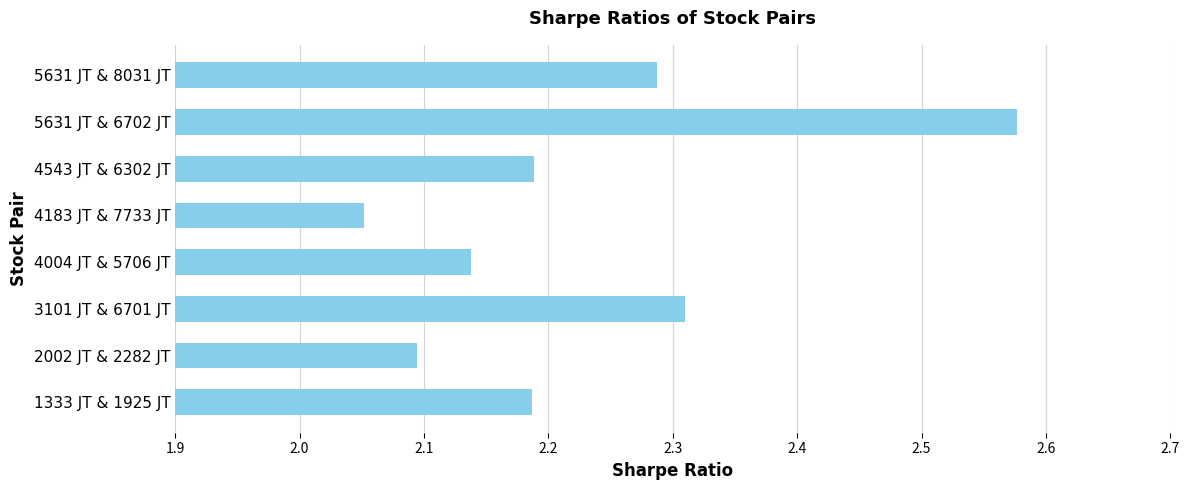

What is the sum of all values?

17.8